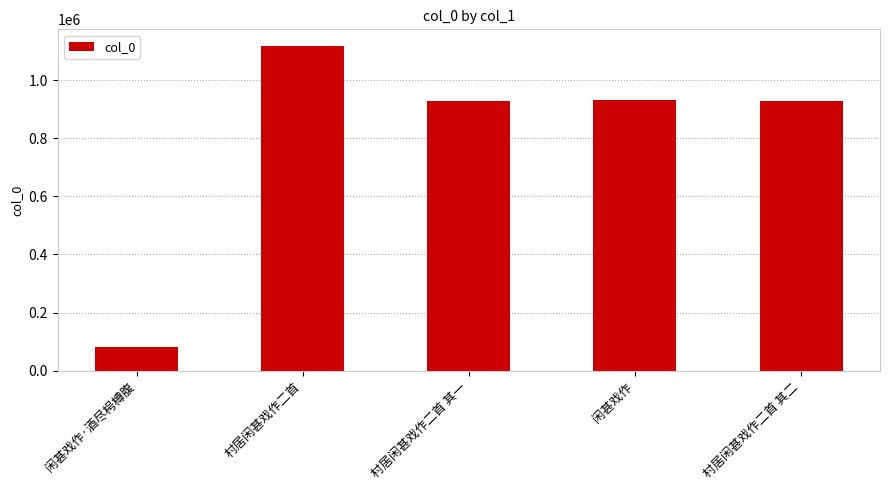

Which label corresponds to the smallest value in the chart?

闲甚戏作·酒尽枵樽腹